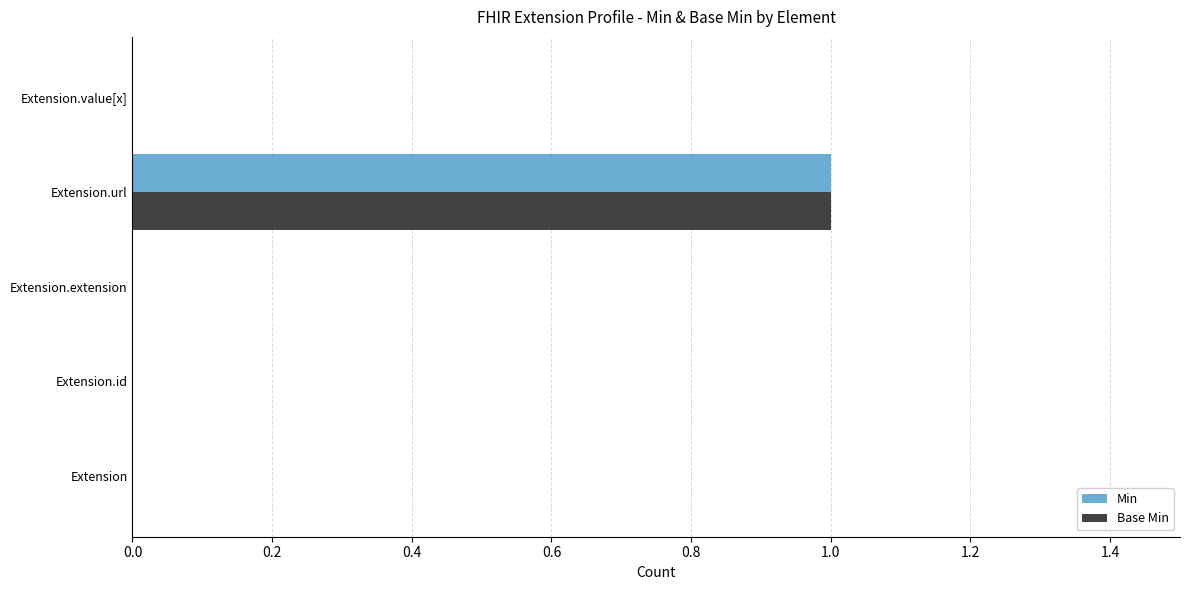

Is the value of Base Min at Extension.url greater than the value of Min at Extension?

Yes